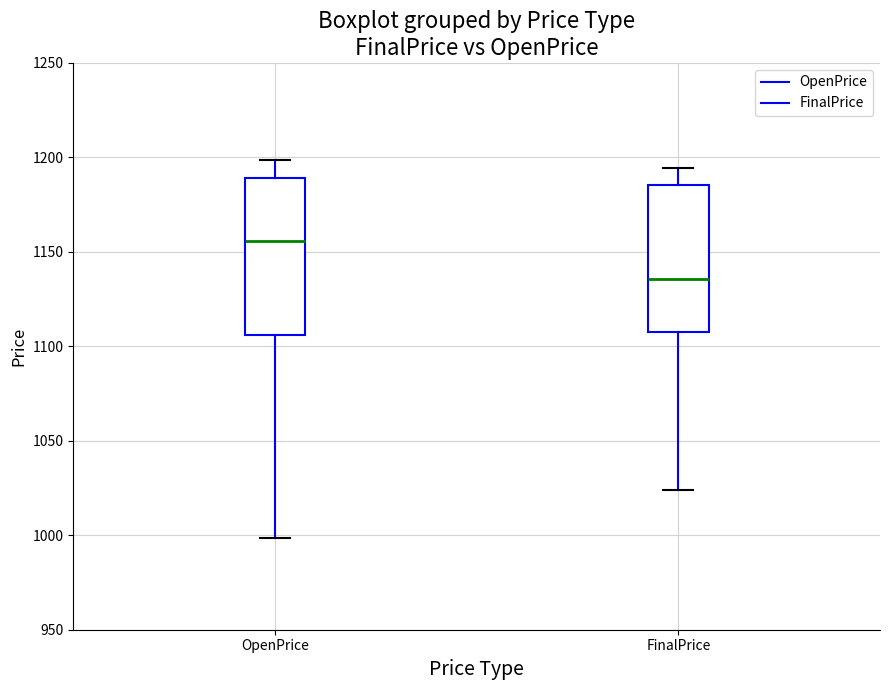

Which box's median line is the lowest?

FinalPrice